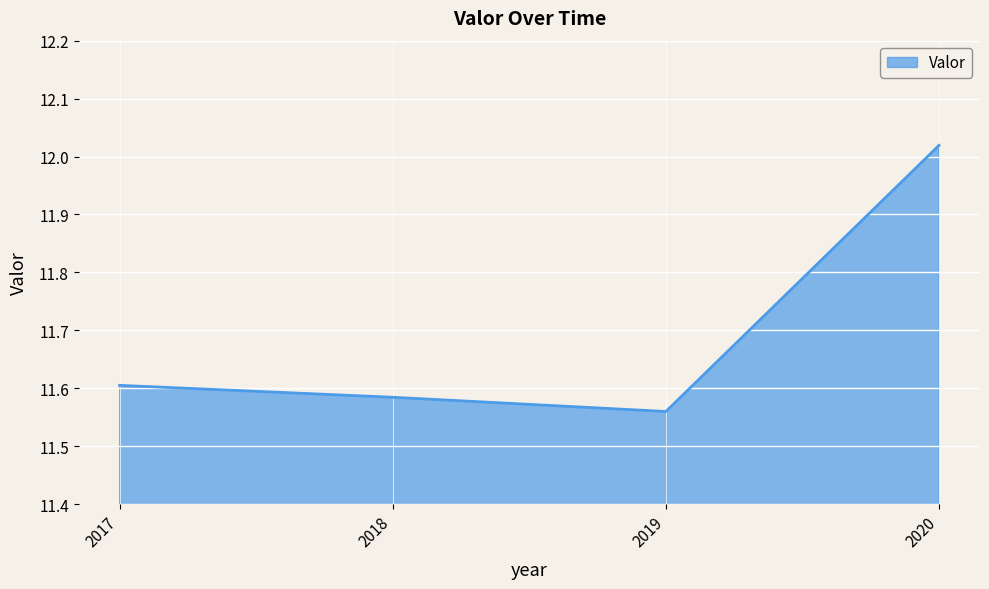

What is the sum of the values at 2018 and 2017?

23.2